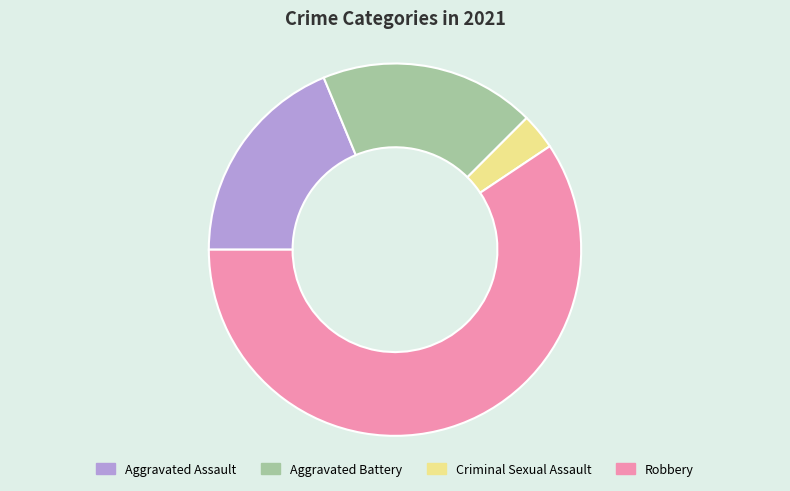

Is the sum of Aggravated Assault and Aggravated Battery greater than half?

No